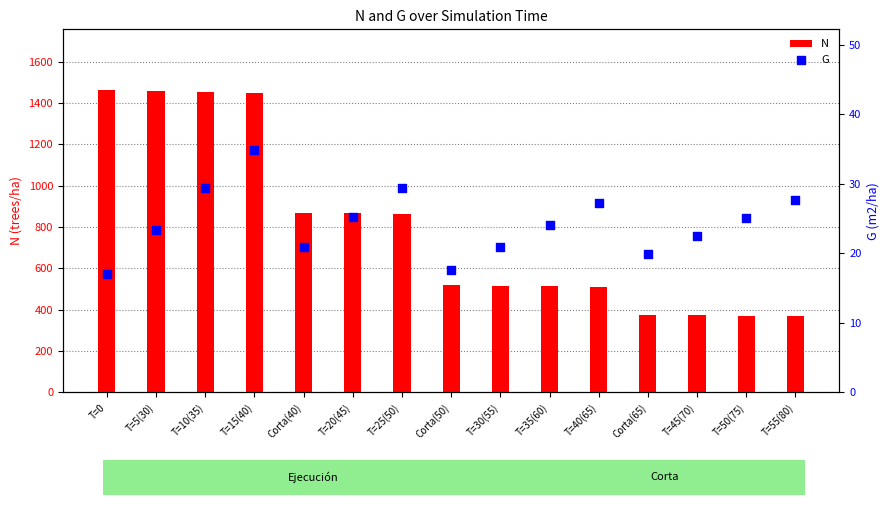

At which category is the sum across all series the highest?

T=15(40)